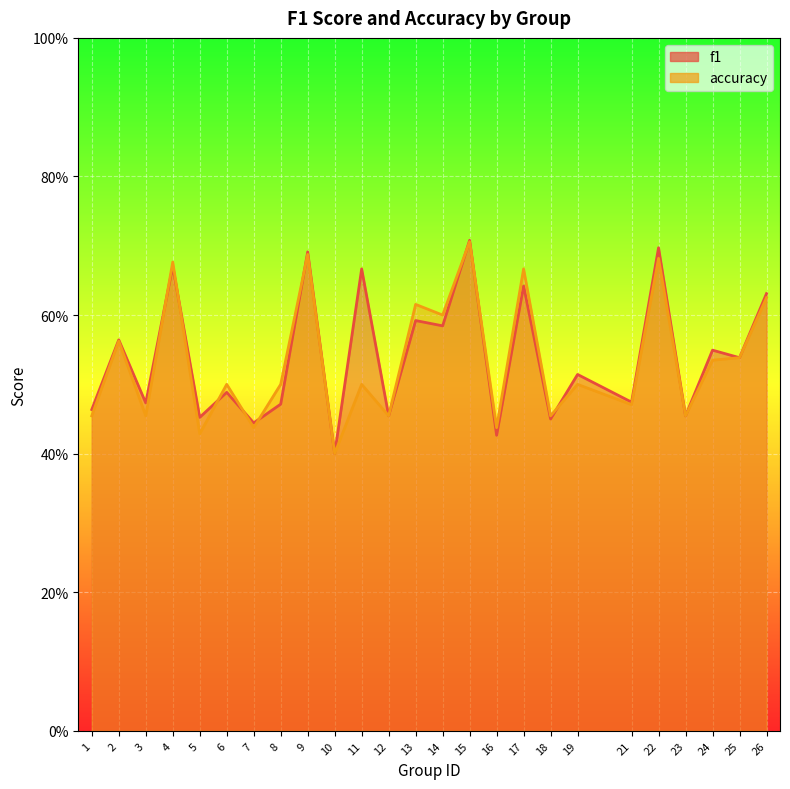

Reading left to right, list all the values displayed in this chart.

f1: 0.5	0.6	0.5	0.7	0.5	0.5	0.4	0.5	0.7	0.4	0.7	0.5	0.6	0.6	0.7	0.4	0.6	0.5	0.5	0.5	0.7	0.5	0.5	0.5	0.6
accuracy: 0.5	0.6	0.5	0.7	0.4	0.5	0.4	0.5	0.7	0.4	0.5	0.5	0.6	0.6	0.7	0.4	0.7	0.5	0.5	0.5	0.7	0.5	0.5	0.5	0.6